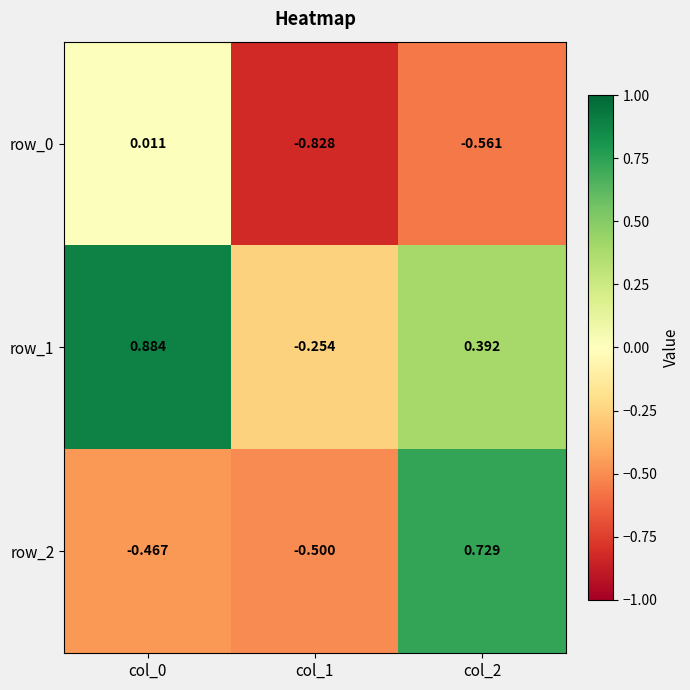

At which category is the sum across all series the highest?

col_2